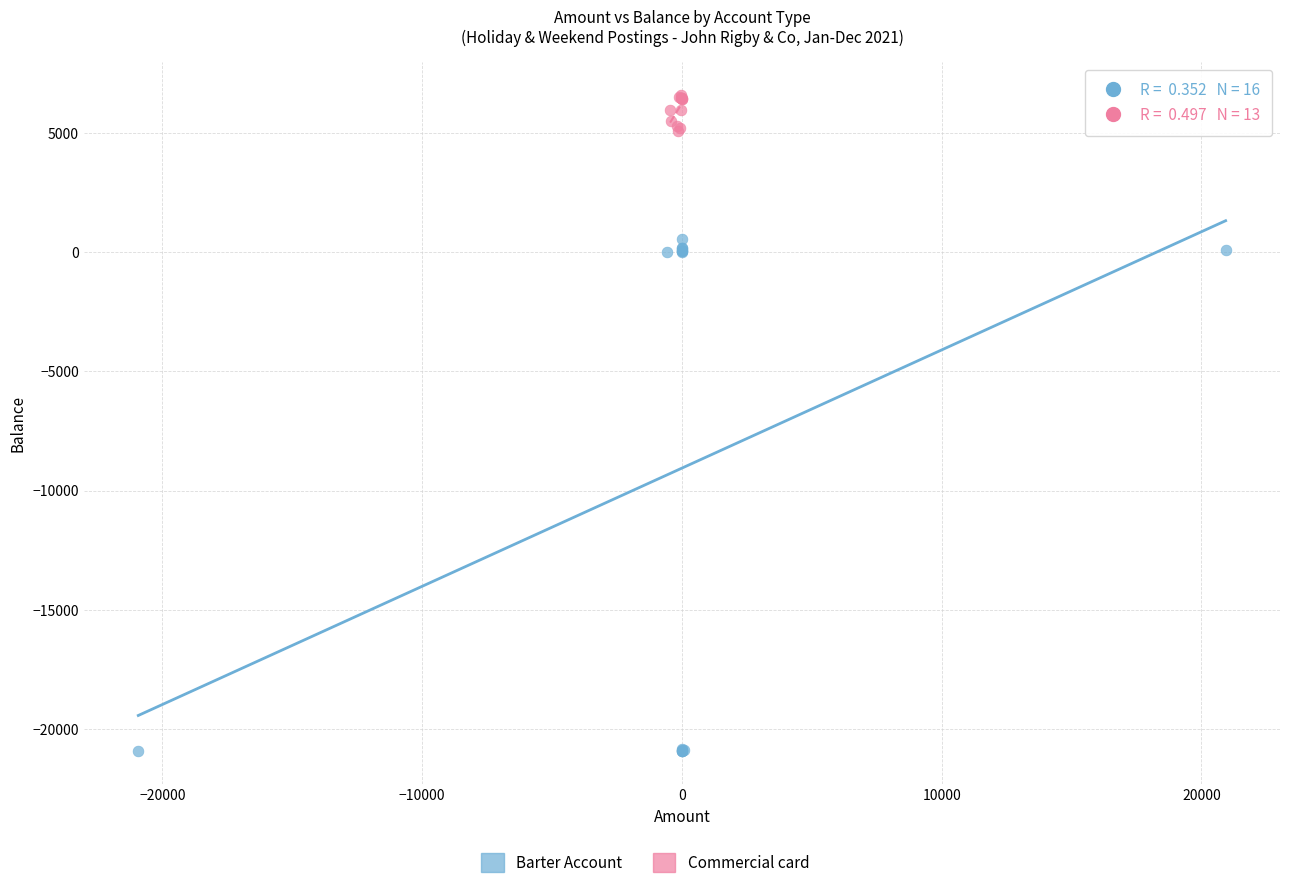

Which series reaches the maximum Y coordinate?

Commercial card